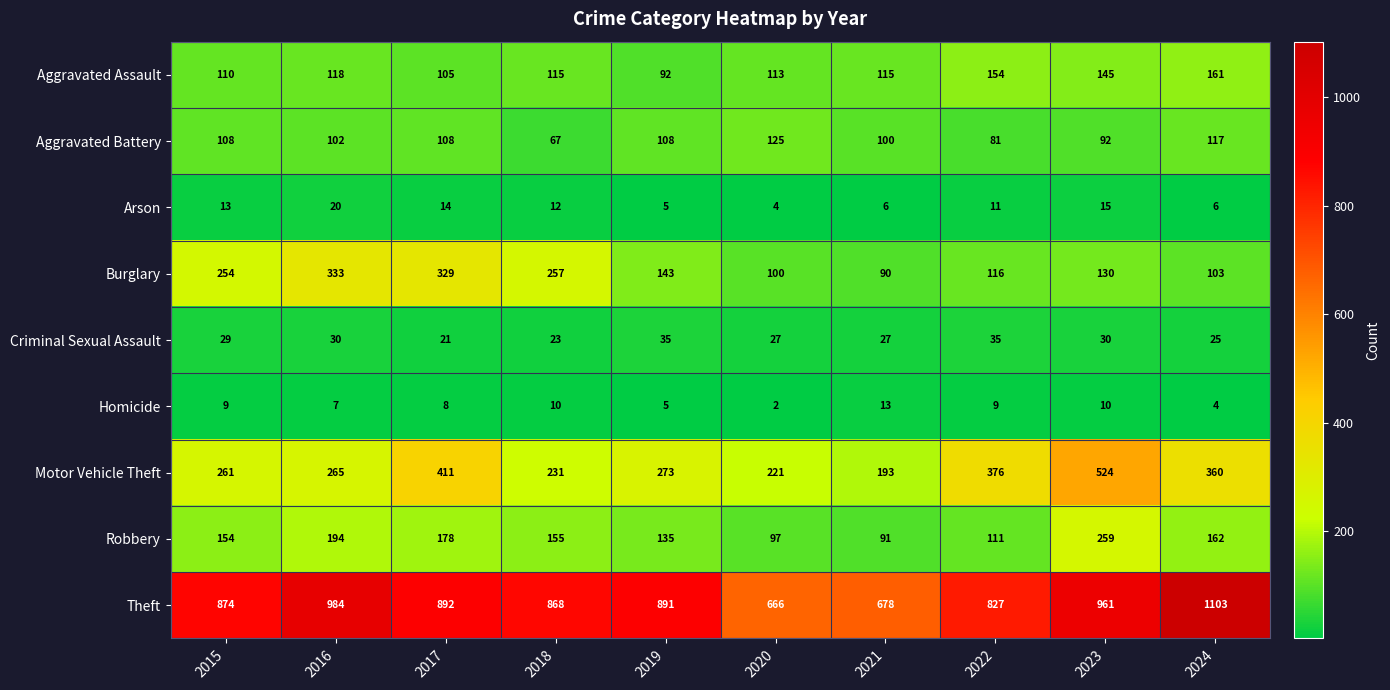

The value of Arson at 2018 is 3. True or false?

False